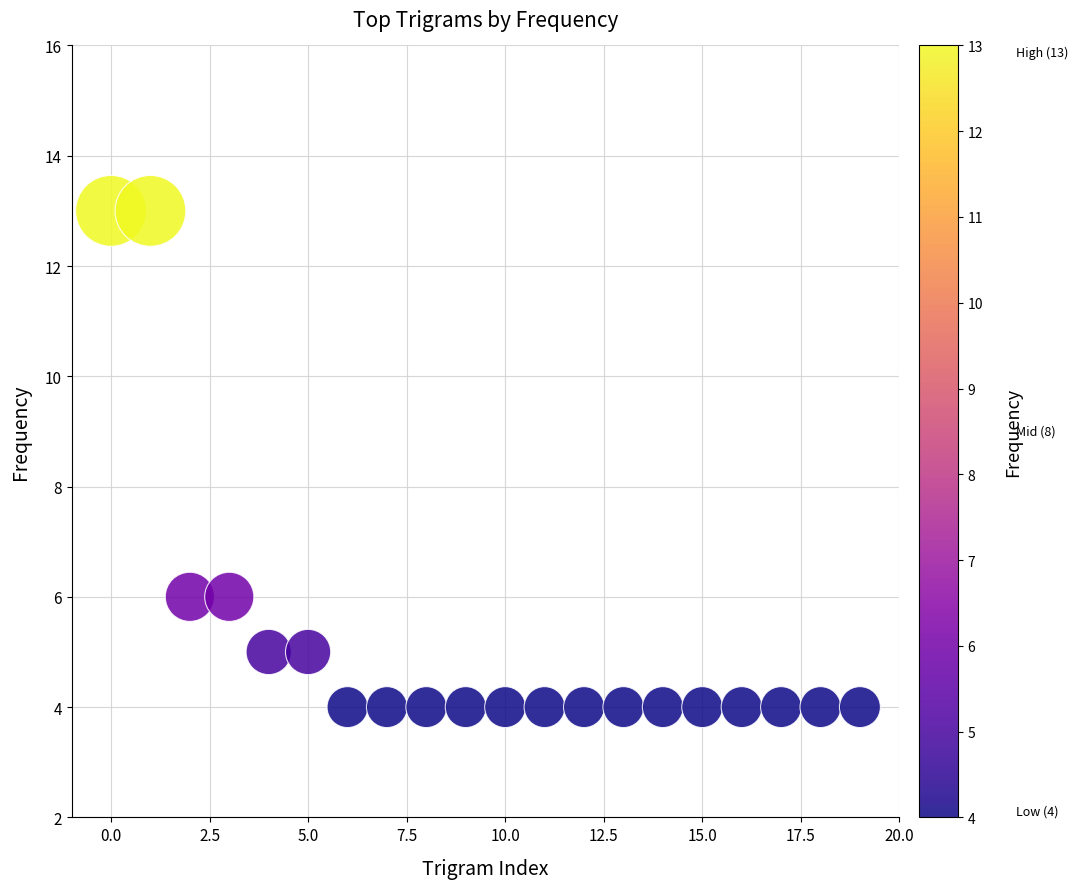

What is the range of Y values (max minus min)?

9